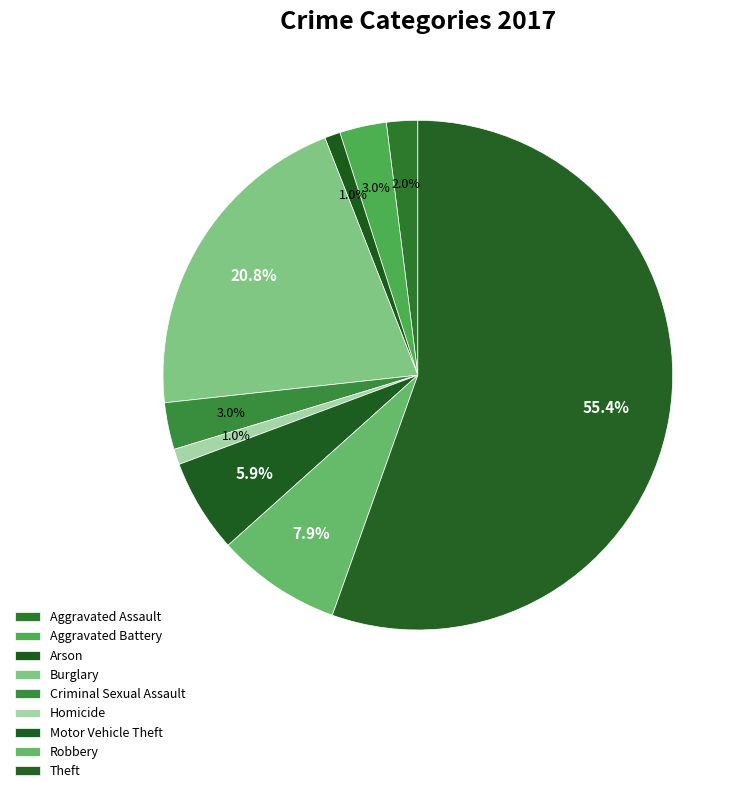

Is the sum of Theft and Aggravated Battery greater than half?

Yes